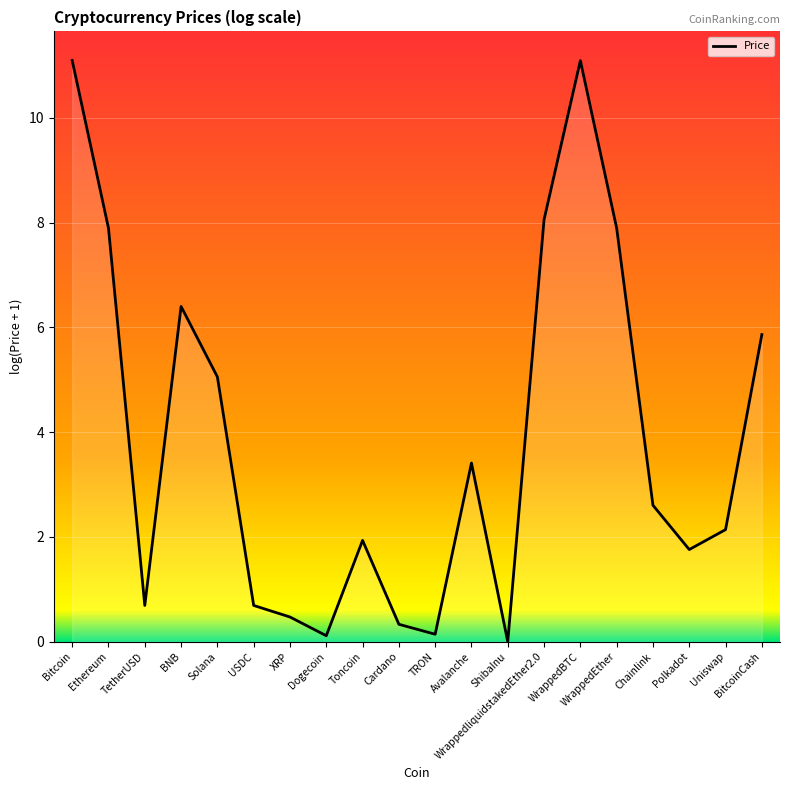

Approximately how many times larger is the value at Avalanche compared to Ethereum?

0.4